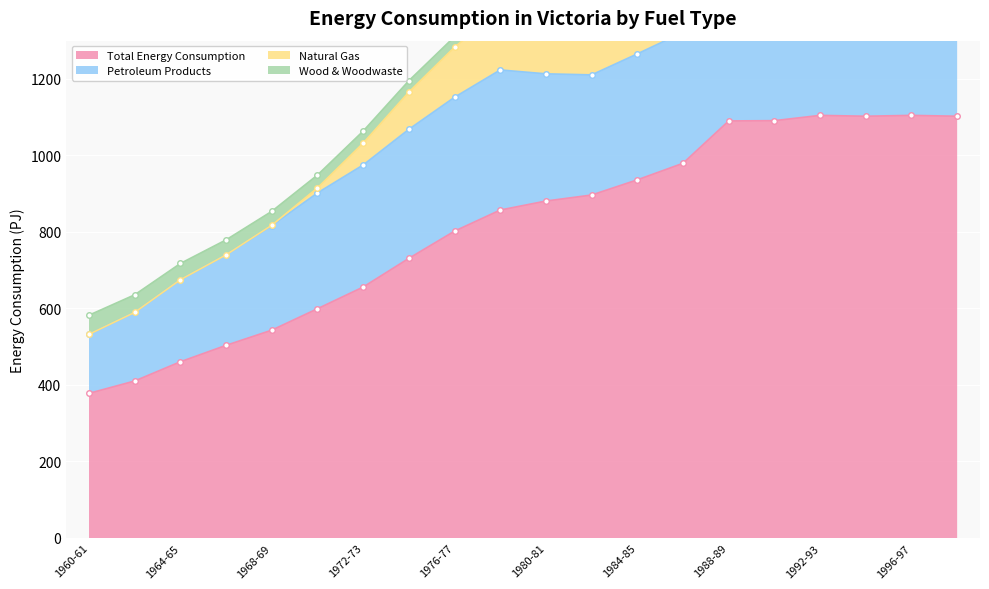

What is the average value of the Wood & Woodwaste series?

33.5